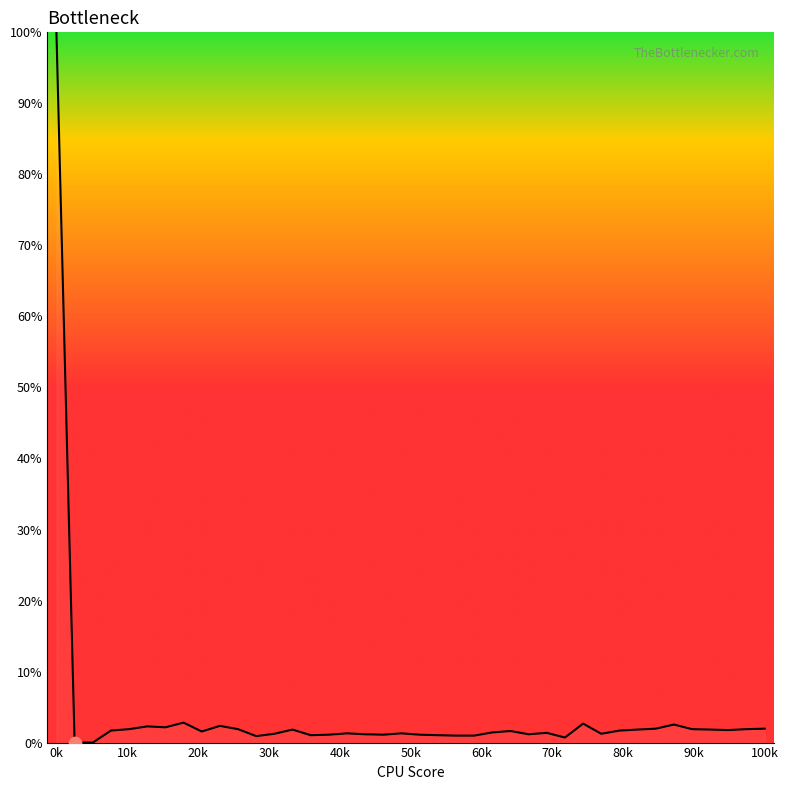

What is the maximum value shown in the chart?

100.0